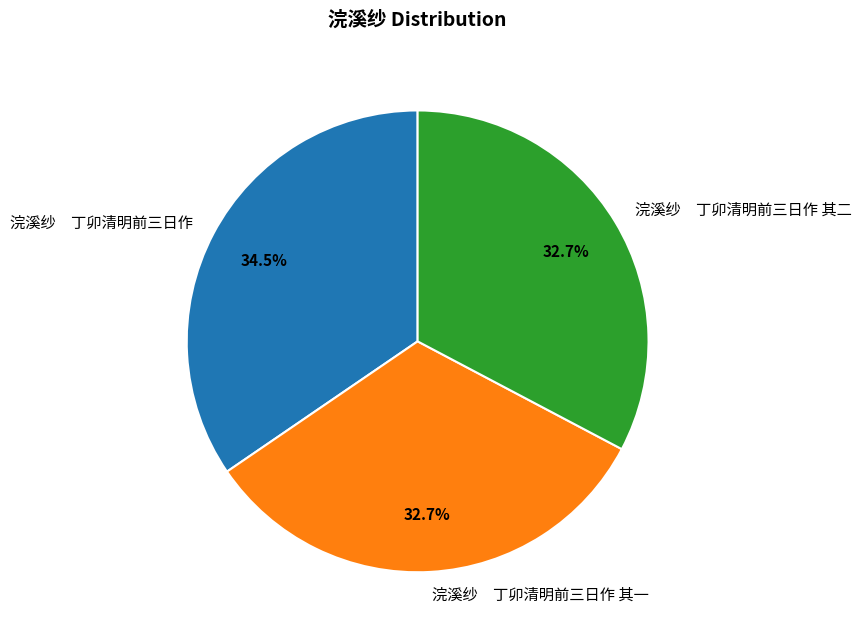

Between 浣溪纱 丁卯清明前三日作 and 浣溪纱 丁卯清明前三日作 其二, which is larger?

浣溪纱 丁卯清明前三日作